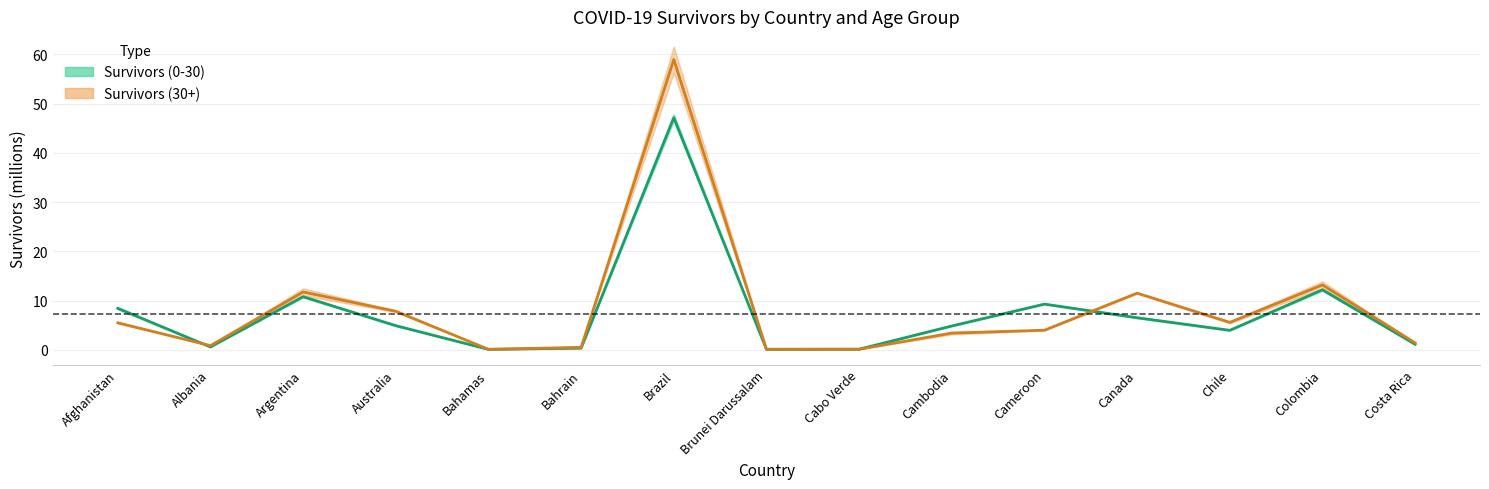

How many distinct data groups are displayed?

2